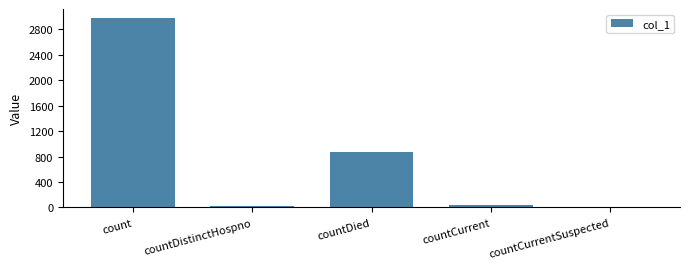

At which category does the chart reach its peak across all series?

count